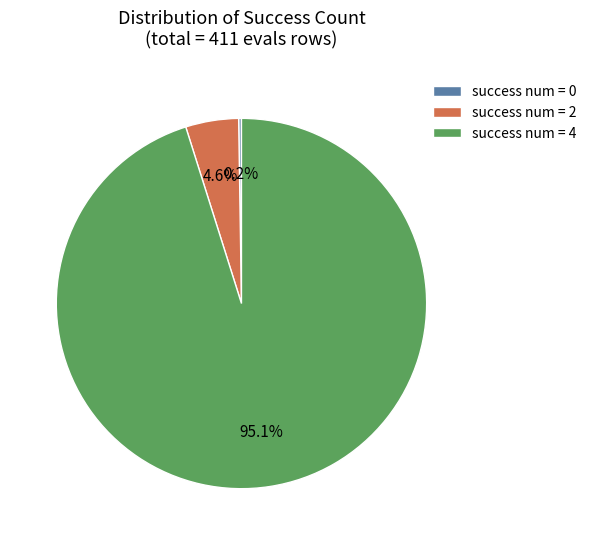

What is the total percentage of success num = 4 and success num = 2?

99.8%